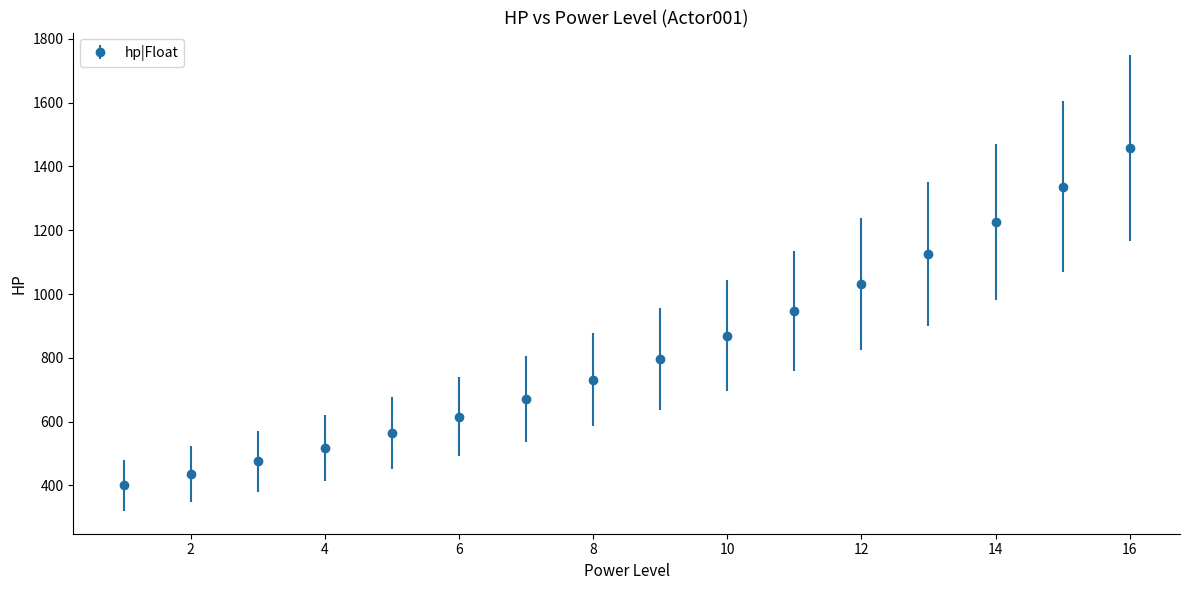

True or false: there are more than 1 points higher than both neighbors.

False